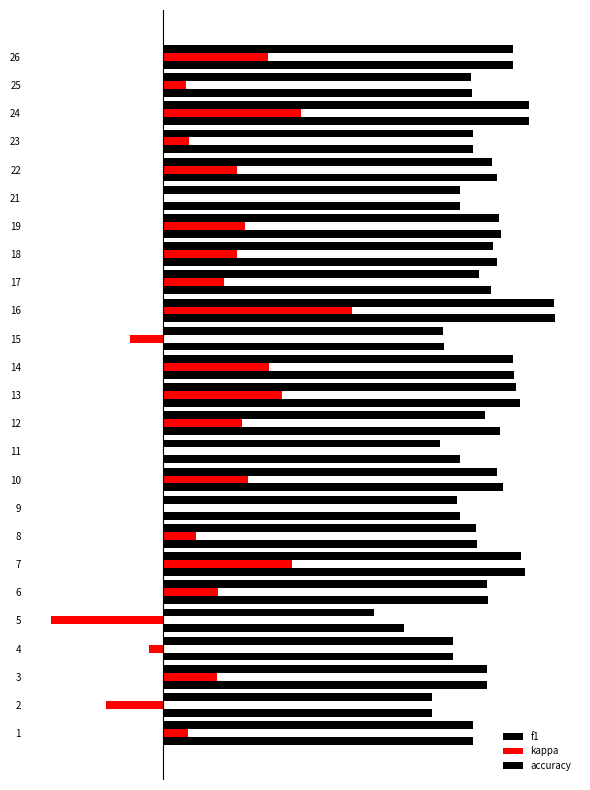

Are the bars grouped side by side (vs. stacked)?

Yes